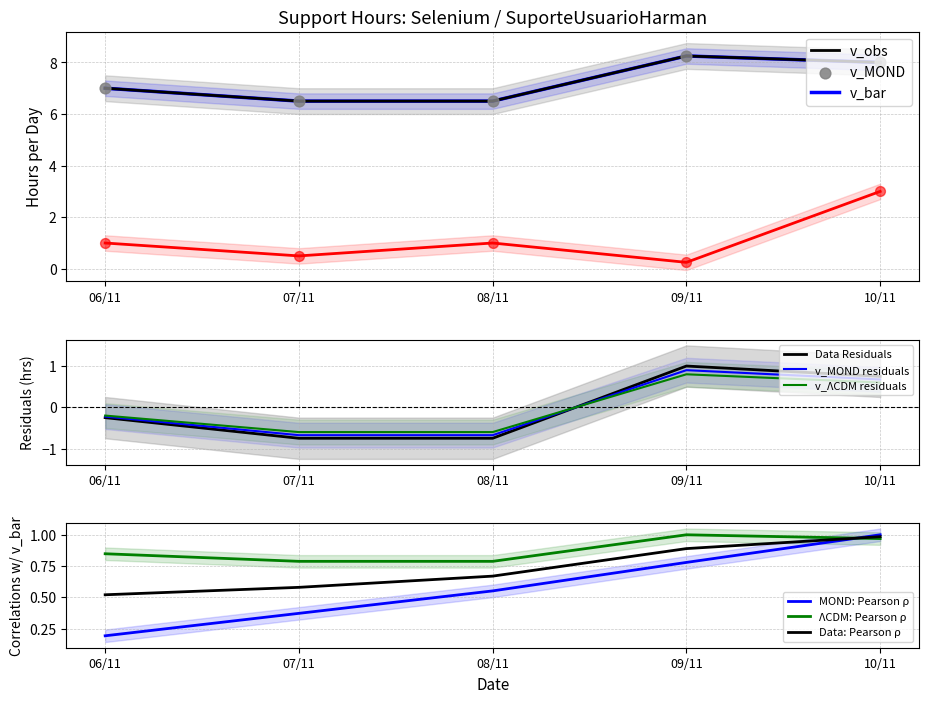

Which series ends up on top after the final intersection of Data Residuals and v_ΛCDM residuals?

Data Residuals